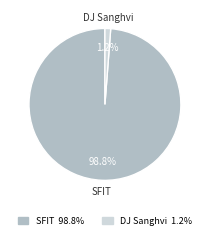

Which has a higher value, DJ Sanghvi or SFIT?

SFIT